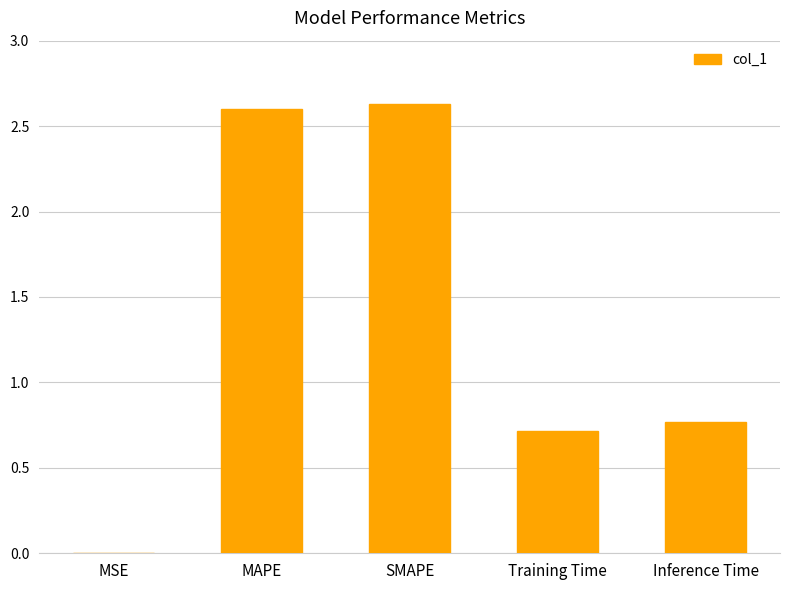

Between MSE and SMAPE, which is larger?

SMAPE